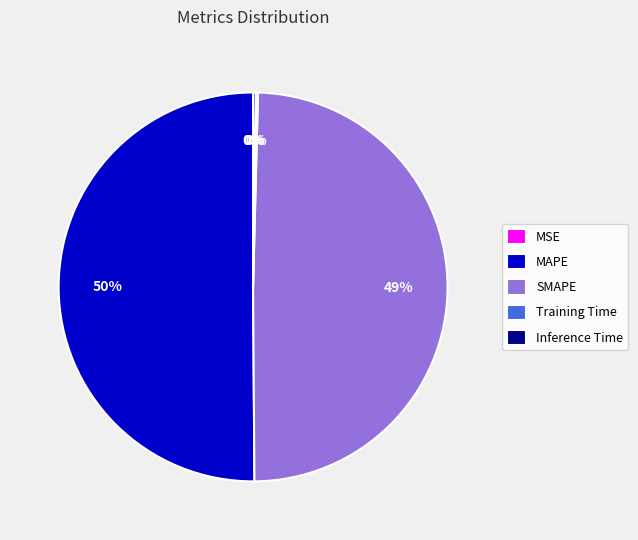

Is it true that MAPE is 36% of the pie?

False